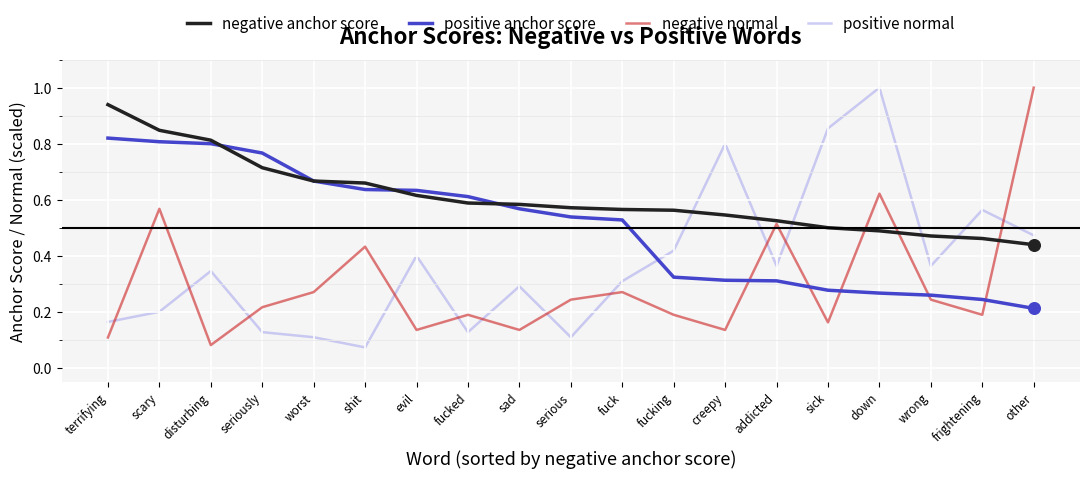

At which category is the sum across all series the highest?

scary